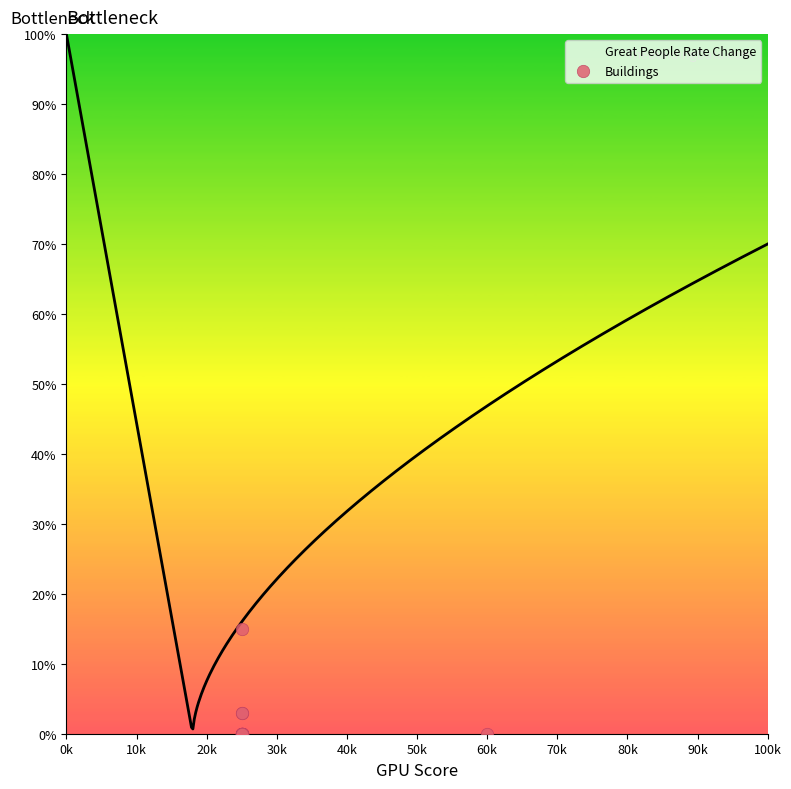

What is the highest value of the Great People Rate Change series?

100.0